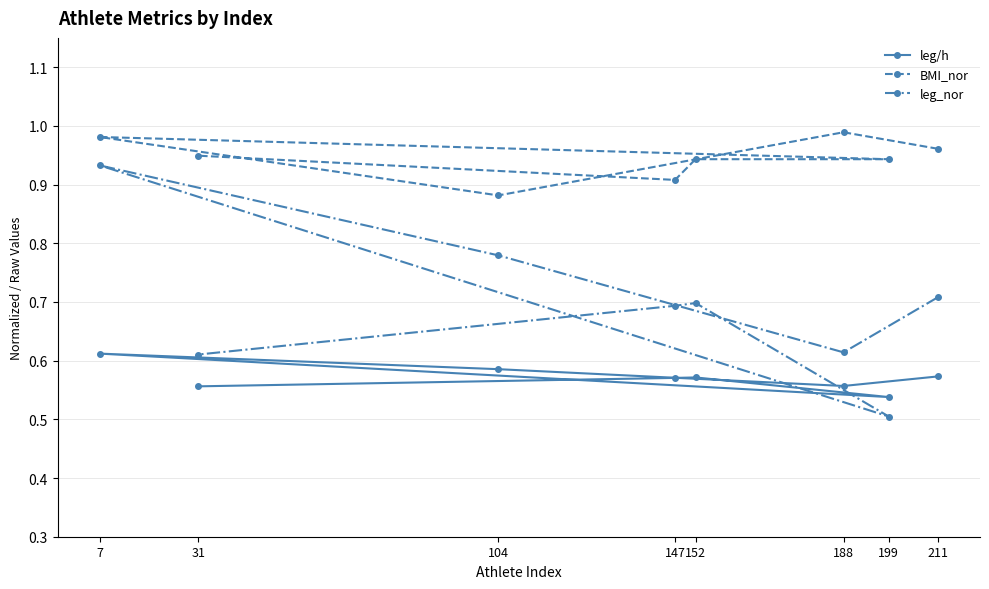

Where is leg_nor nearest to the value 0?

199